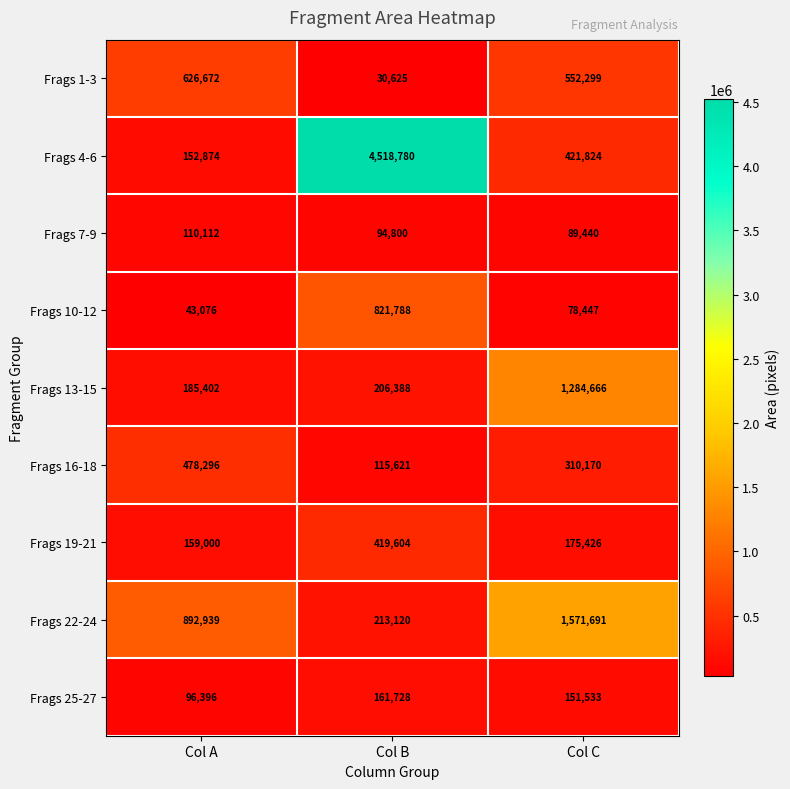

Is it true that Frags 10-12 equals 66749 at Col A?

False